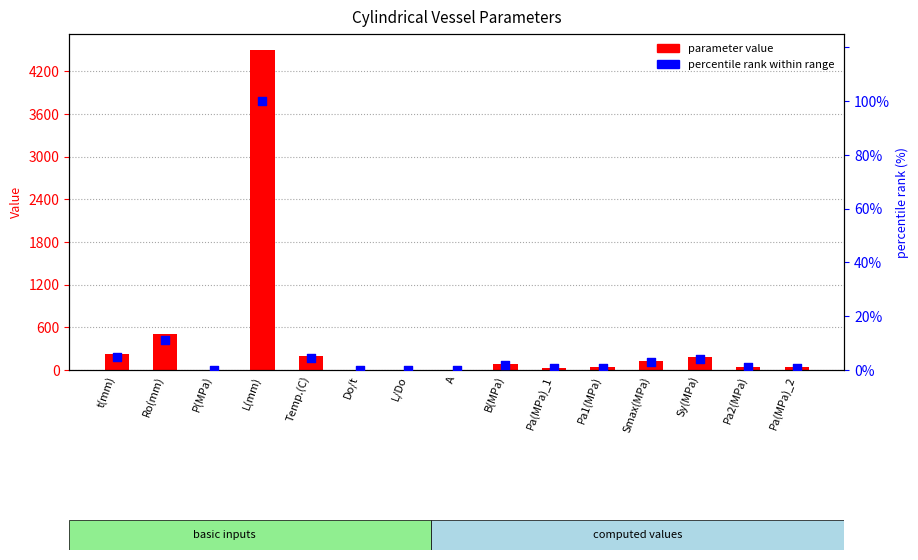

Which series reaches the minimum Y coordinate?

percentile rank